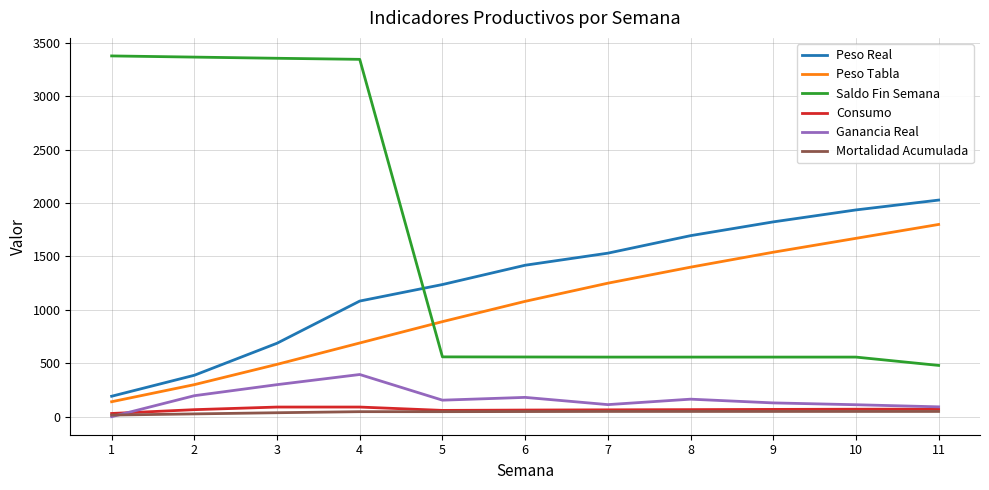

List the labels in order of Peso Tabla value, smallest first.

1, 2, 3, 4, 5, 6, 7, 8, 9, 10, 11